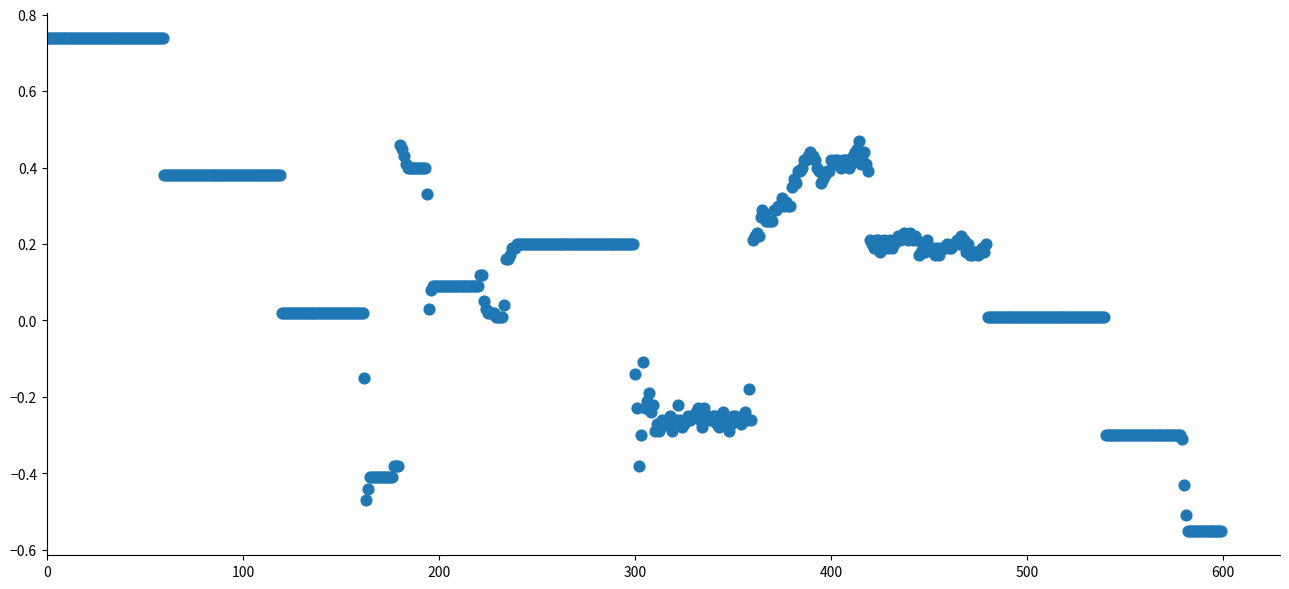

What is the range of Y values (max minus min)?

1.3